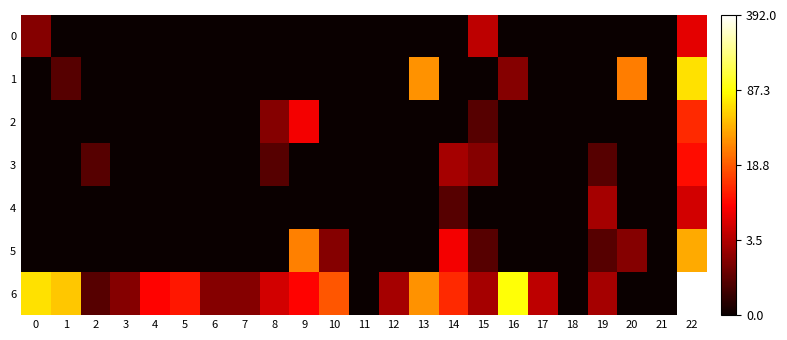

What is the maximum value shown in the chart?

6.0